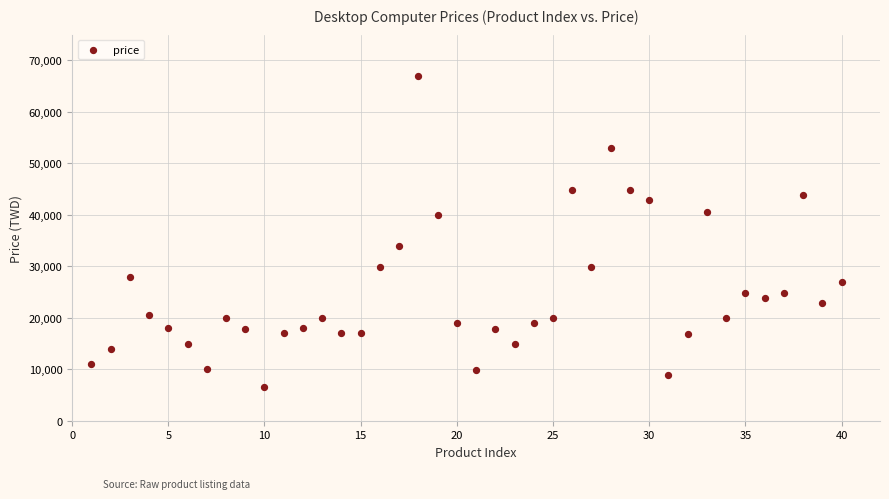

What is the range of X values (max minus min)?

39